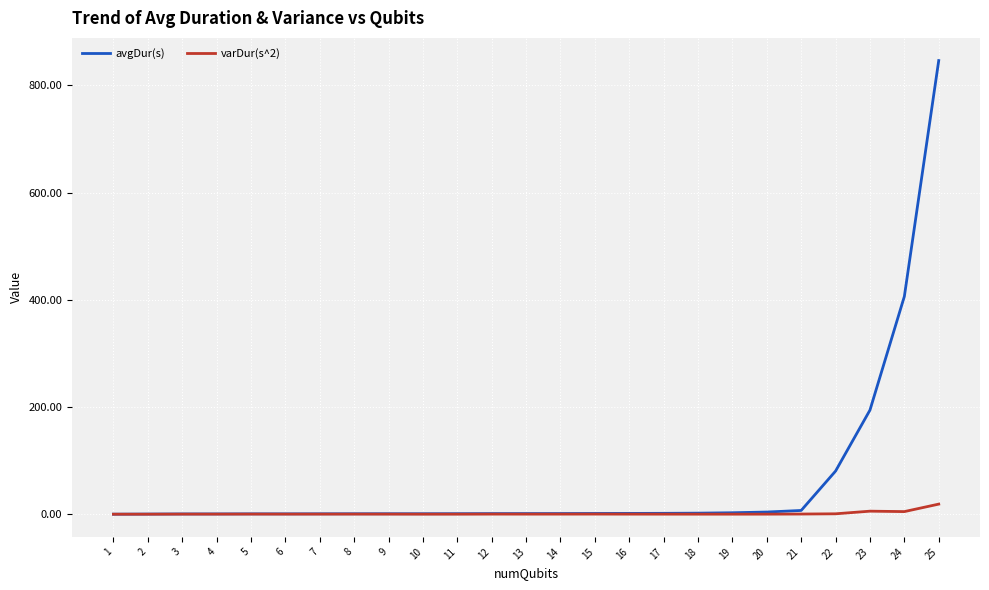

What is the spread (max minus min) of values at 13?

1.0